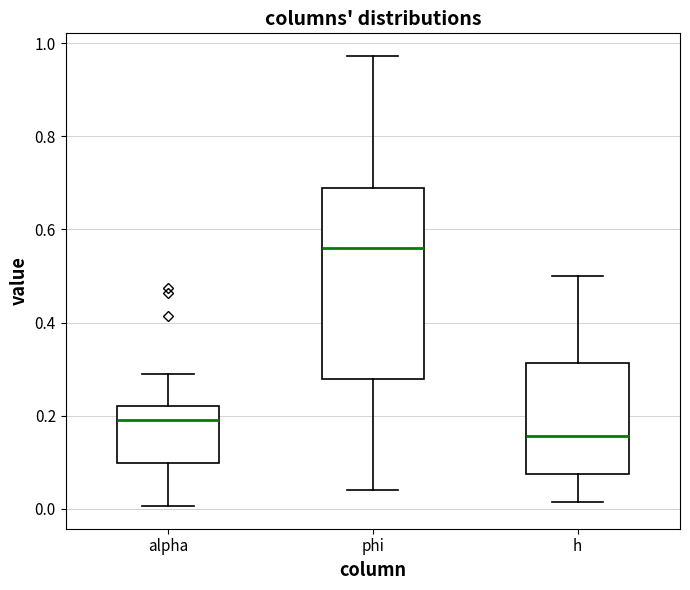

Comparing the boxes themselves (not the whiskers), which one is the tallest?

phi